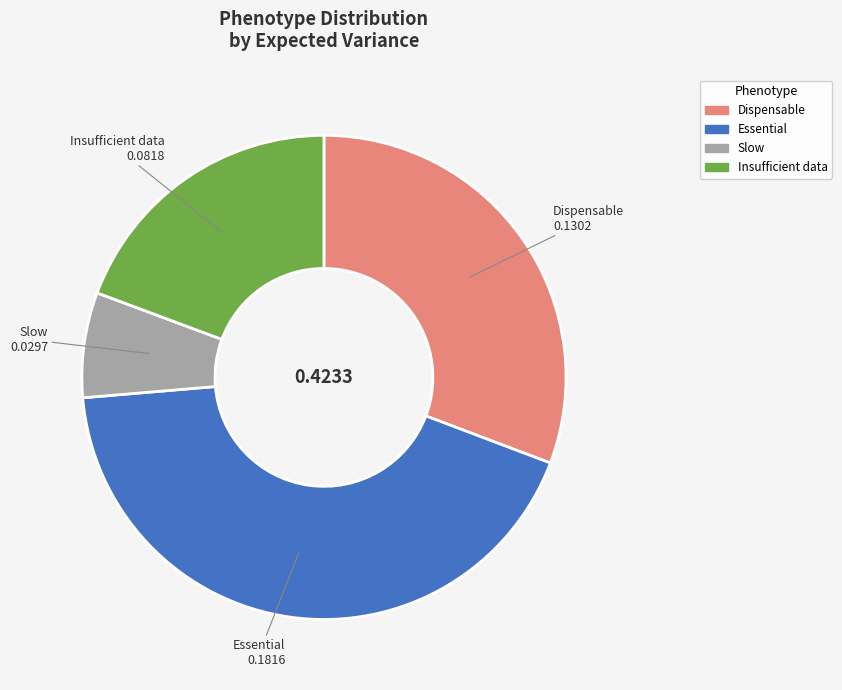

Which category has the smallest portion of the pie?

Slow